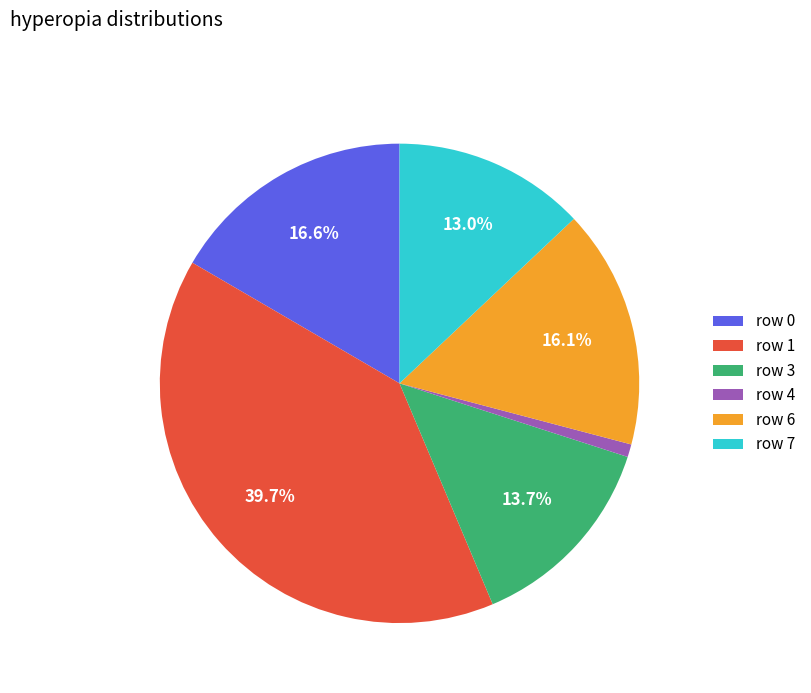

Is the sum of row 0 and row 6 greater than half?

No